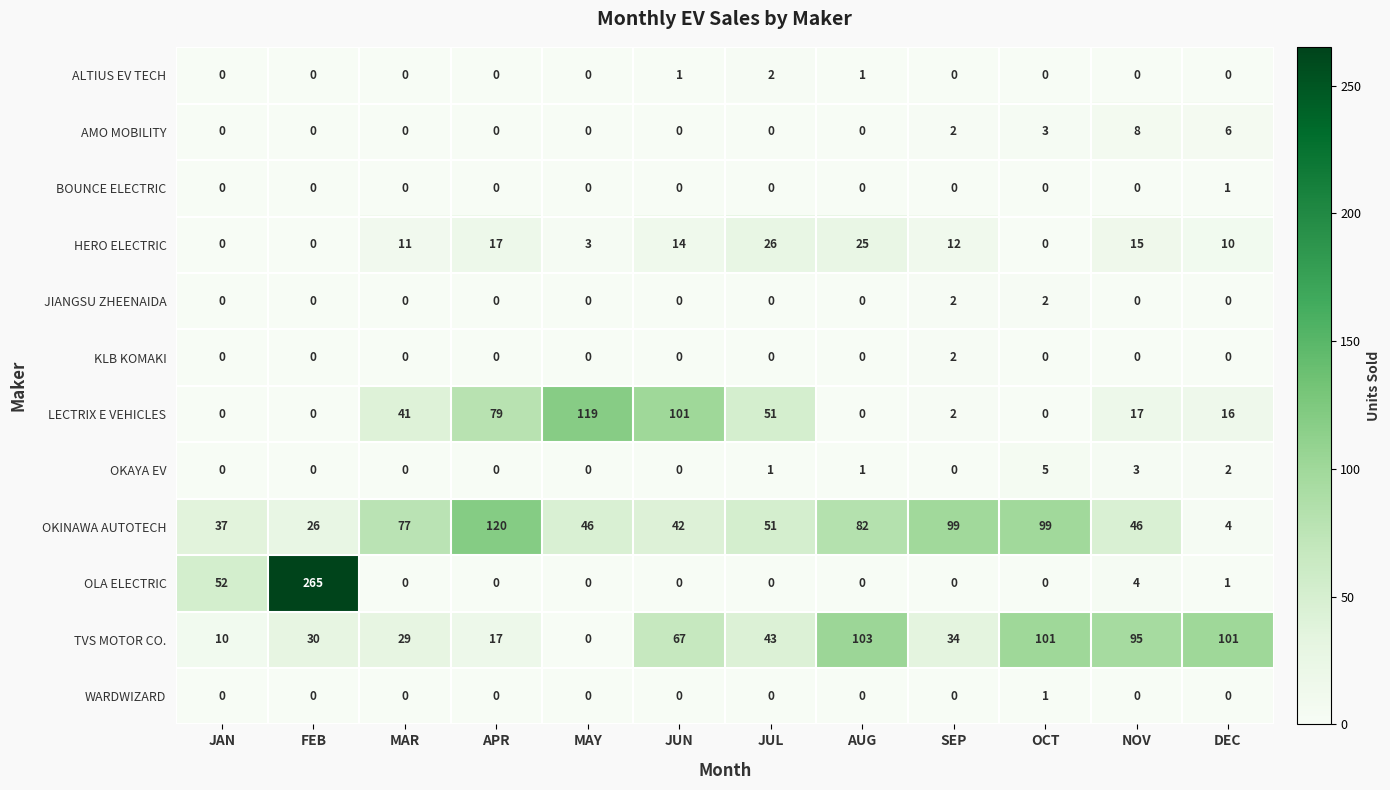

What is the total value across all series at JUN?

225